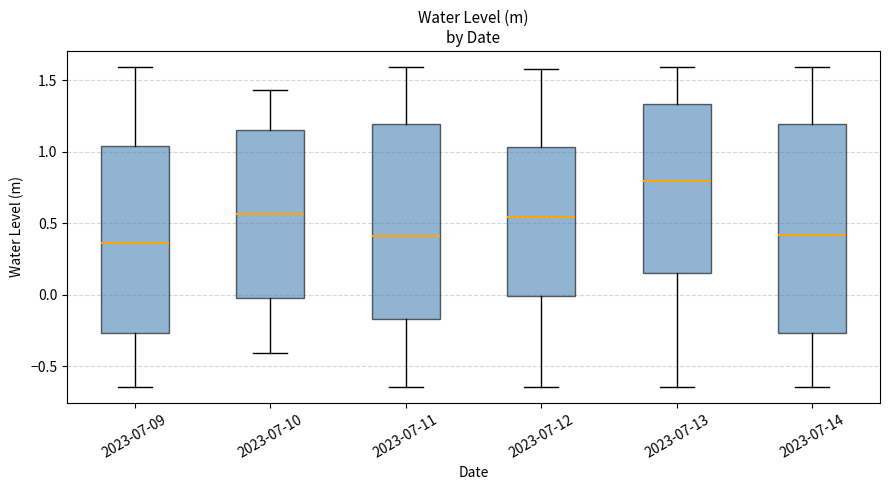

Where does the median line of the box for 2023-07-09 sit on the y-axis? The values are not printed on the chart, so give them approximately, as read against the axis.

0.35